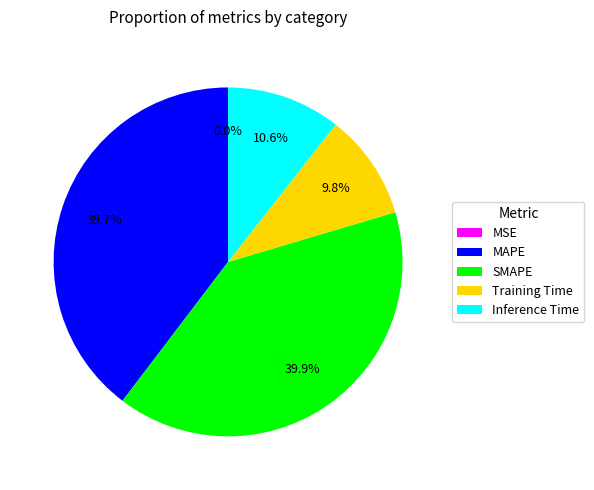

Combined, what portion of the pie is Training Time and MAPE?

49.5%